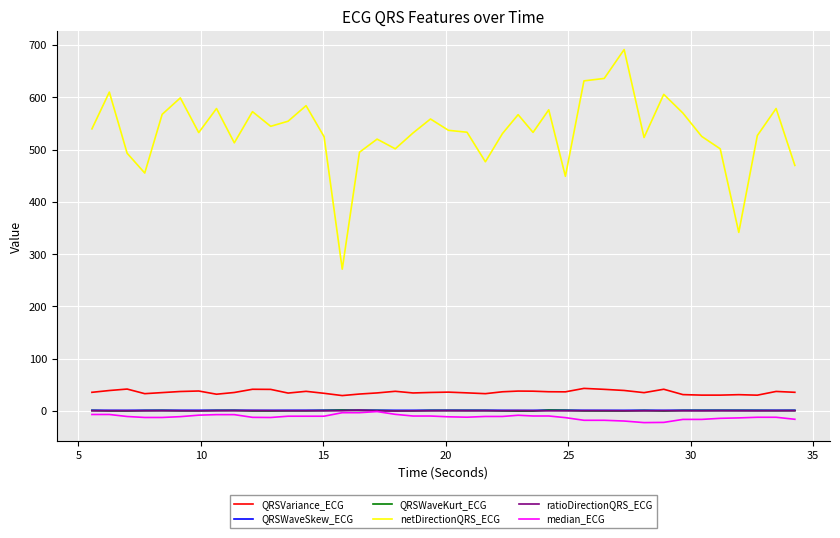

Which series has the largest total across all categories?

netDirectionQRS_ECG